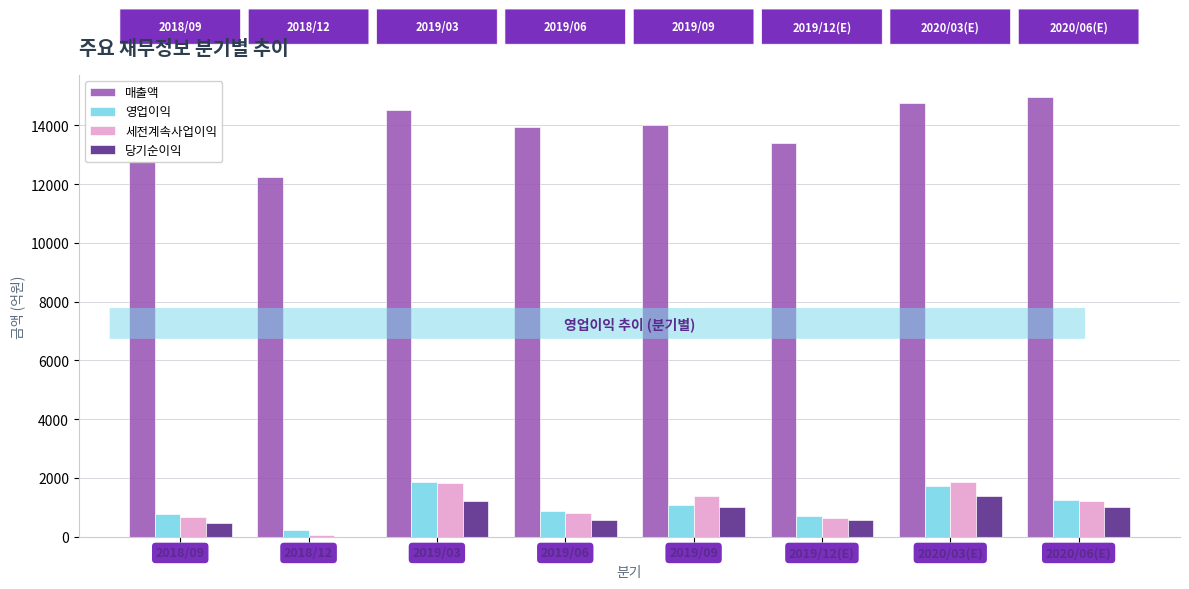

The value of 당기순이익 at 2018/09 is 481. True or false?

True